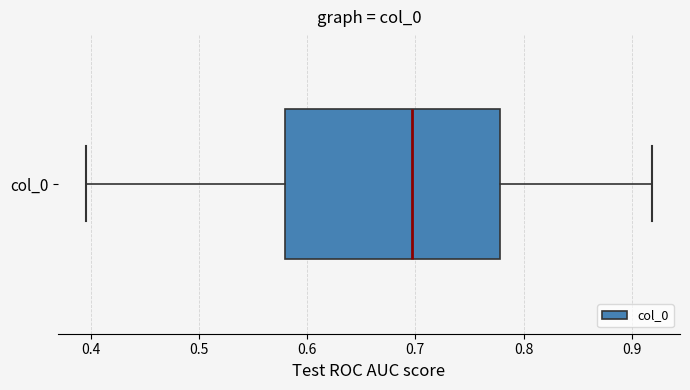

Read this box plot against the x-axis: the position of the median line, the range covered by the box, and the ends of both whiskers. The values are not printed on the chart, so give them approximately, as read against the axis.

median 0.70, box 0.58 to 0.78, whiskers 0.40 to 0.92